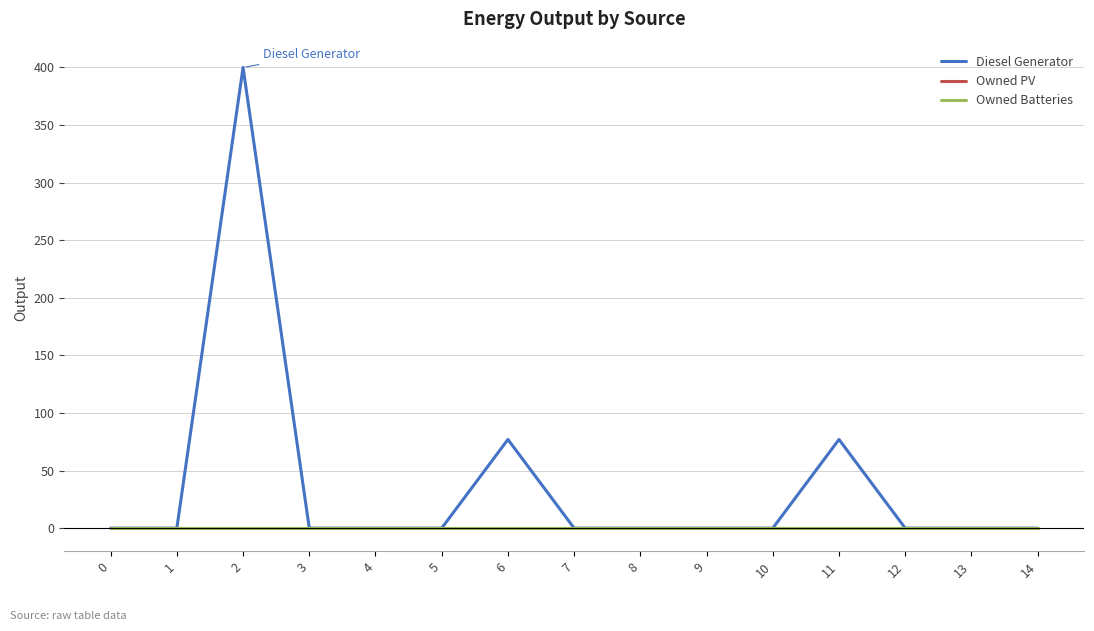

True or false: Owned Batteries has a value of 0.0 at 7.

True